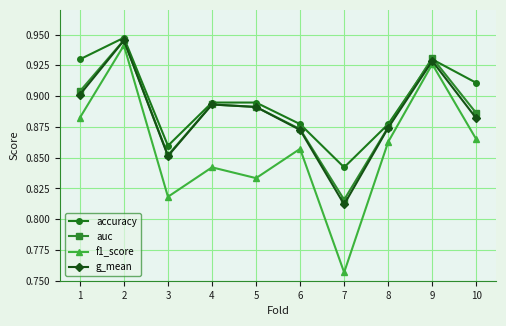

Which label corresponds to the smallest value in the chart?

7